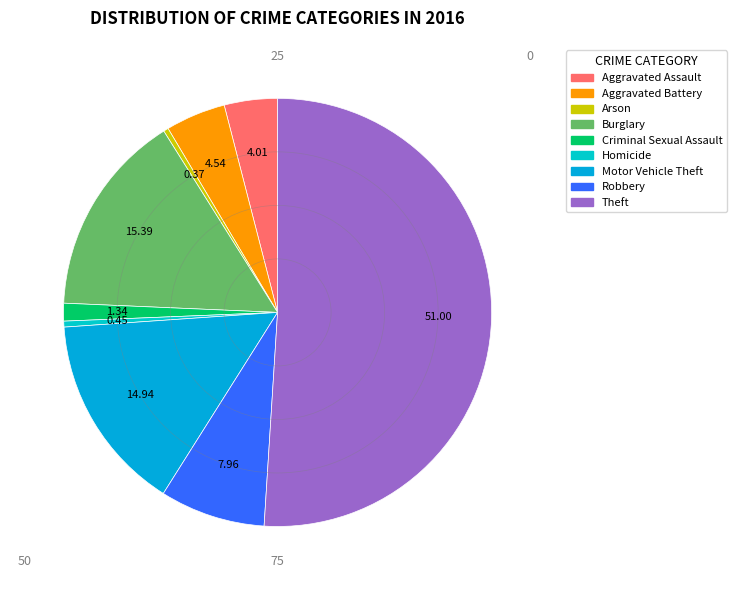

The Homicide slice represents 0% of the pie. True or false?

True